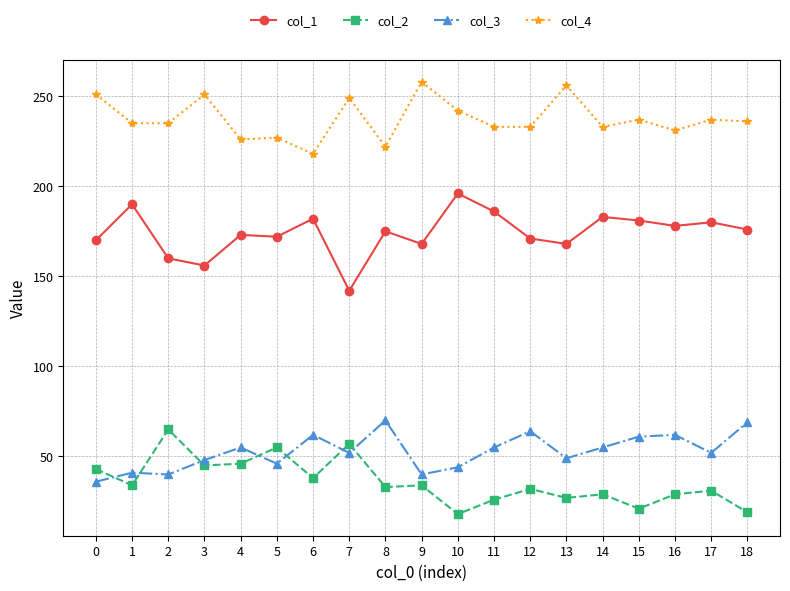

What is the spread (max minus min) of values at 15?

216